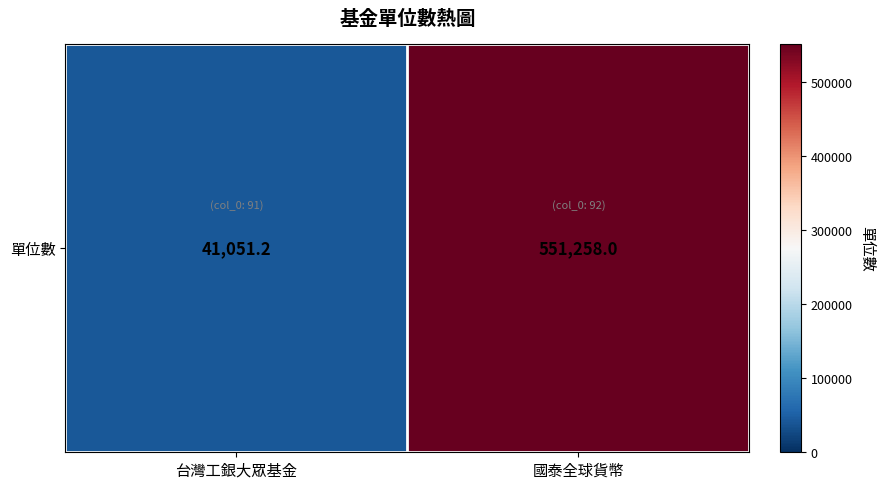

Reading left to right, extract all data points from this chart.

台灣工銀大眾基金=41051.2	國泰全球貨幣=551258.0